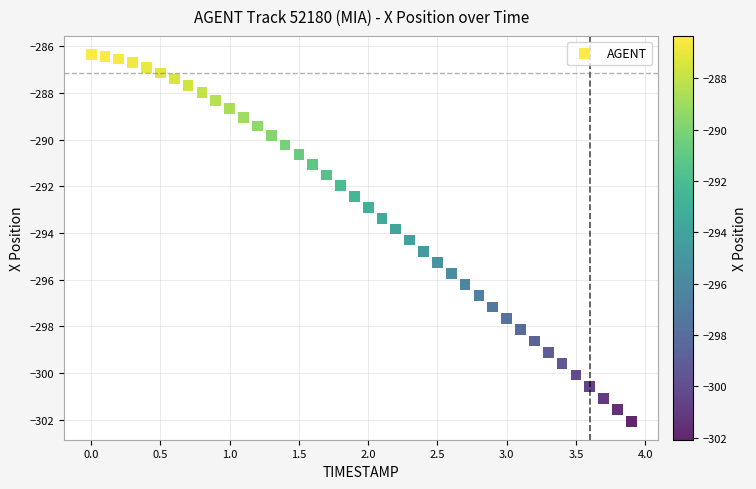

What is the range of X values (max minus min)?

3.9